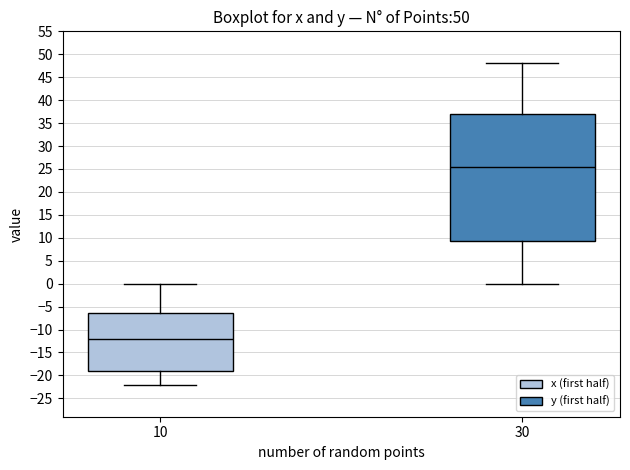

Where does the median line of the box at x = 10 sit on the y-axis? The values are not printed on the chart, so give them approximately, as read against the axis.

-12.0